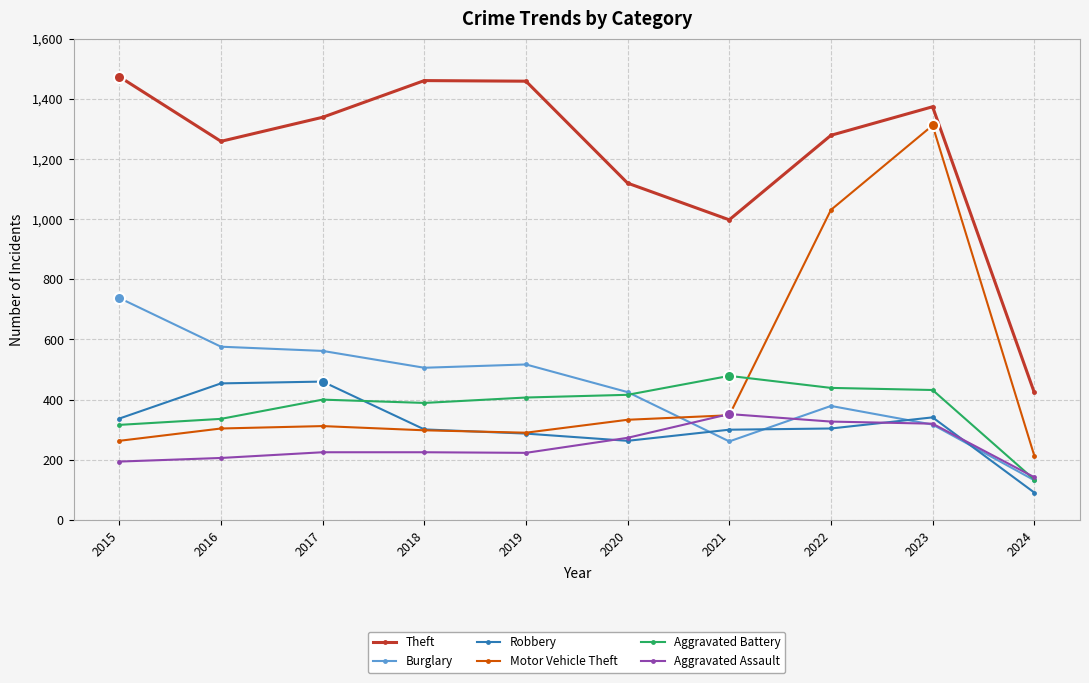

What are all the series names shown in the legend?

Theft, Burglary, Robbery, Motor Vehicle Theft, Aggravated Battery, Aggravated Assault